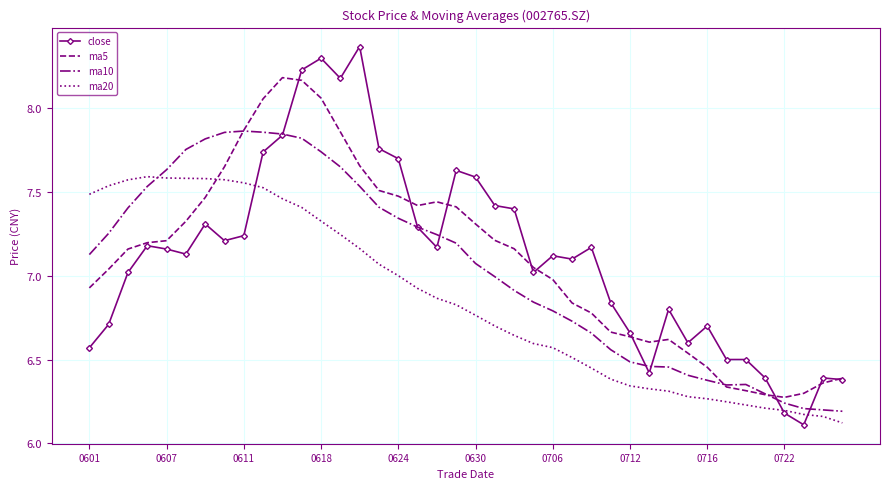

List the series in order of their peak value, highest first.

close, ma5, ma10, ma20